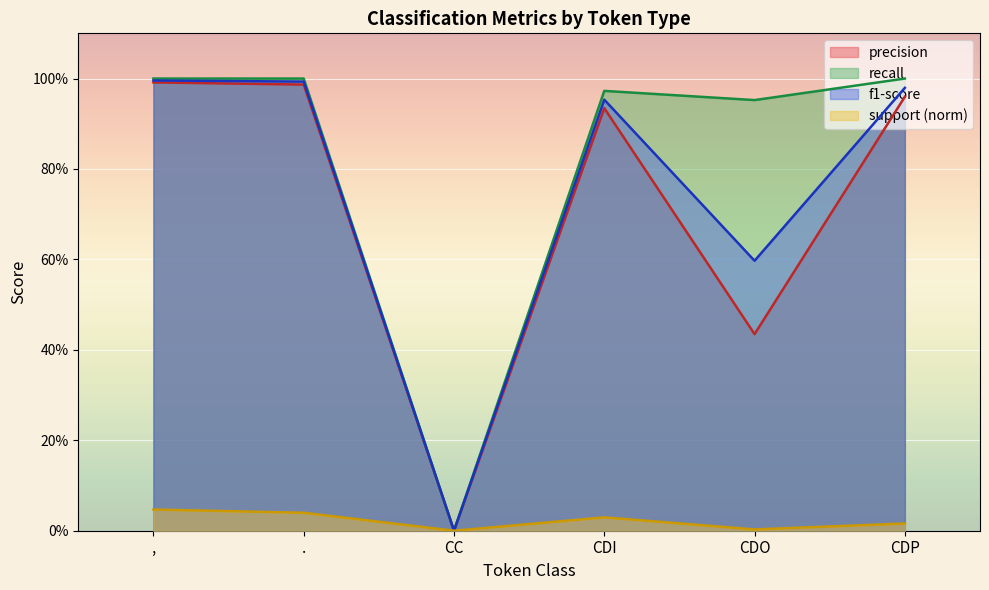

Which series has the widest spread of values?

recall